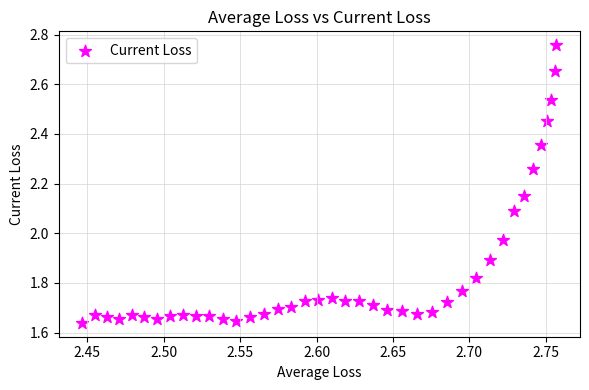

What is the range of Y values (max minus min)?

1.1